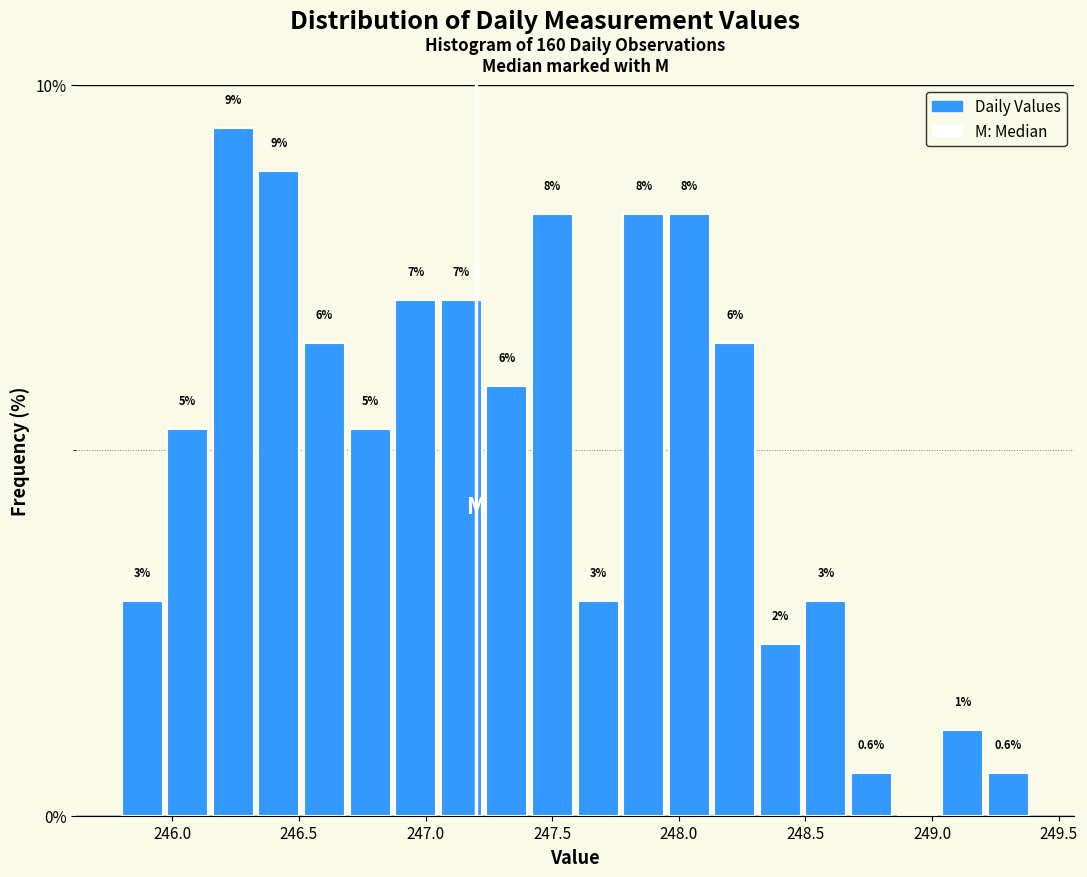

Read against the x-axis, roughly where is the centre of the tallest bar?

246.25